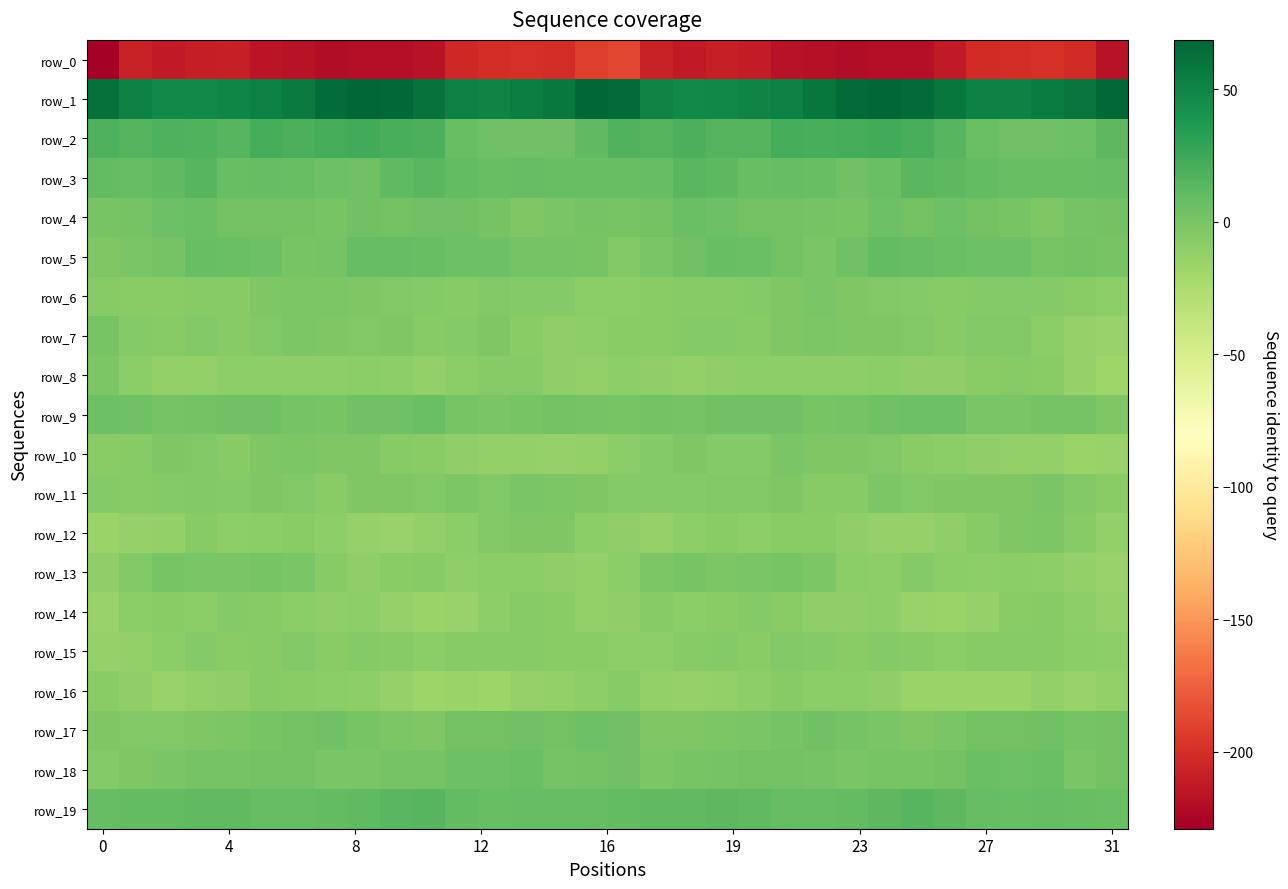

At which category does the chart reach its peak across all series?

24